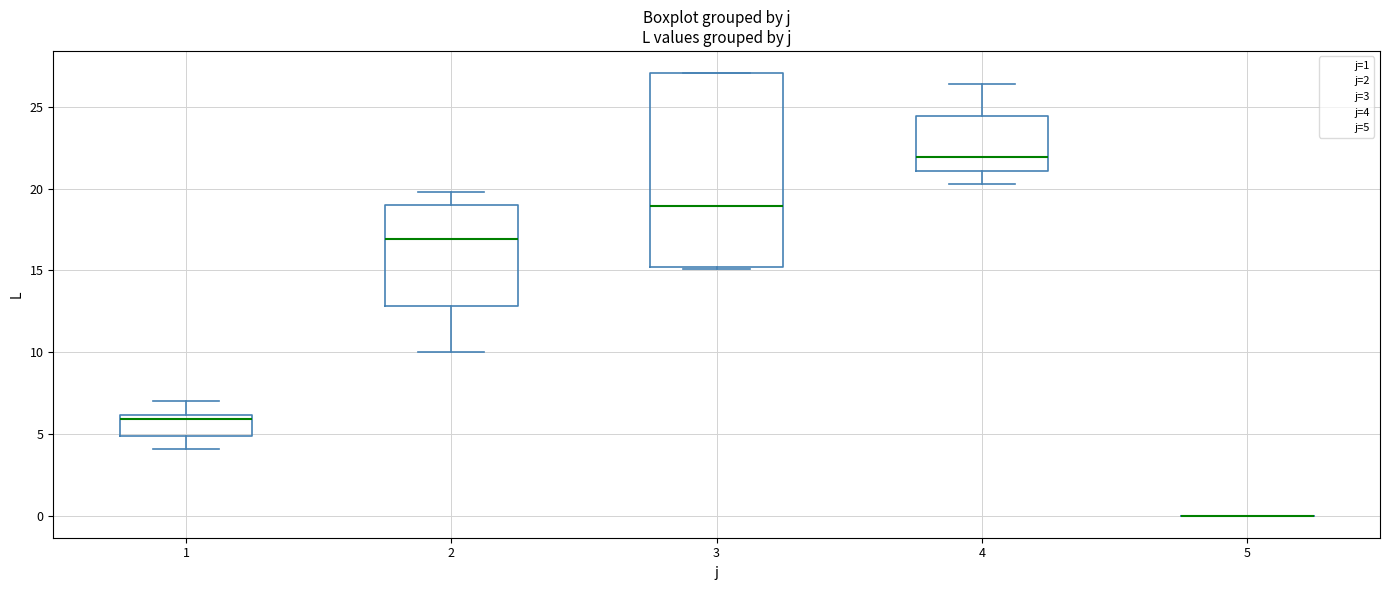

Reading left to right, transcribe this box plot: for each box, give where its median line is, the range the box spans, and where its two whiskers end, as read against the y-axis. The values are not printed on the chart, so give them approximately, as read against the axis.

1: median 6.0 (just below the box's upper edge), box 5.0 to 6.0, whiskers 4.0 to 7.0
2: median 17.0, box 13.0 to 19.0, whiskers 10.0 to 20.0
3: median 19.0, box 15.0 to 27.0, whiskers 15.0 to 27.0
4: median 22.0, box 21.0 to 24.5, whiskers 20.5 to 26.5
5: box collapsed to a line at 0.0, whiskers 0.0 to 0.0